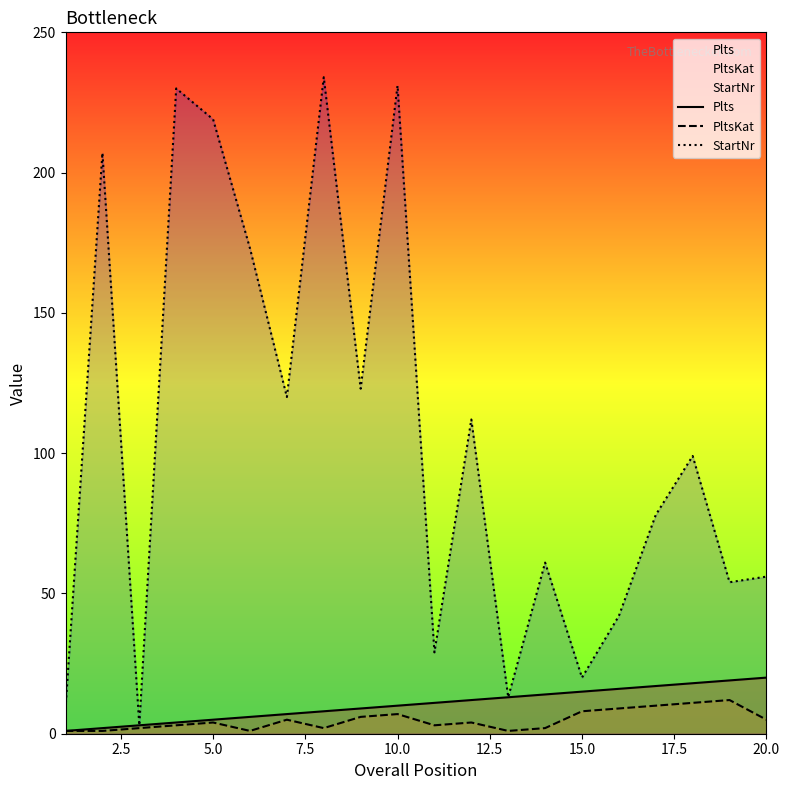

The StartNr series shows 286 at 5.0. True or false?

False